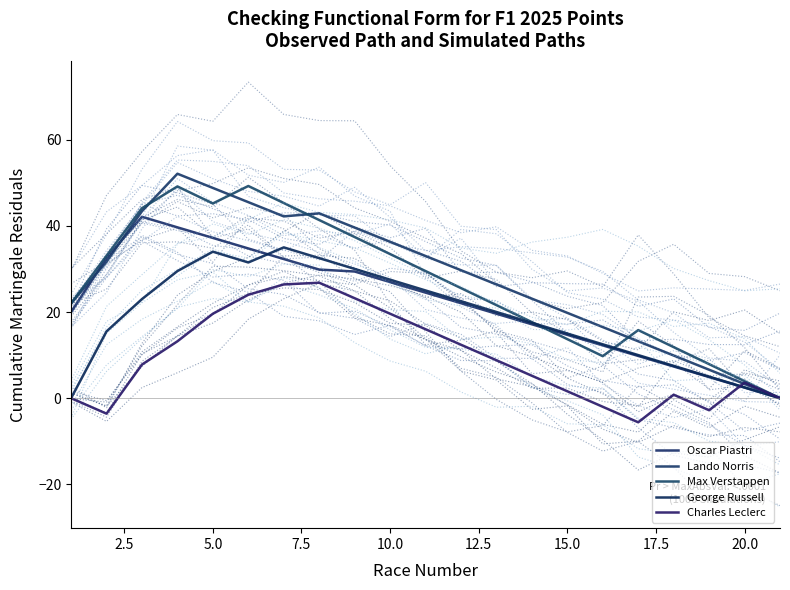

True or false: Lando Norris has a value of 23.6 at 20.

False